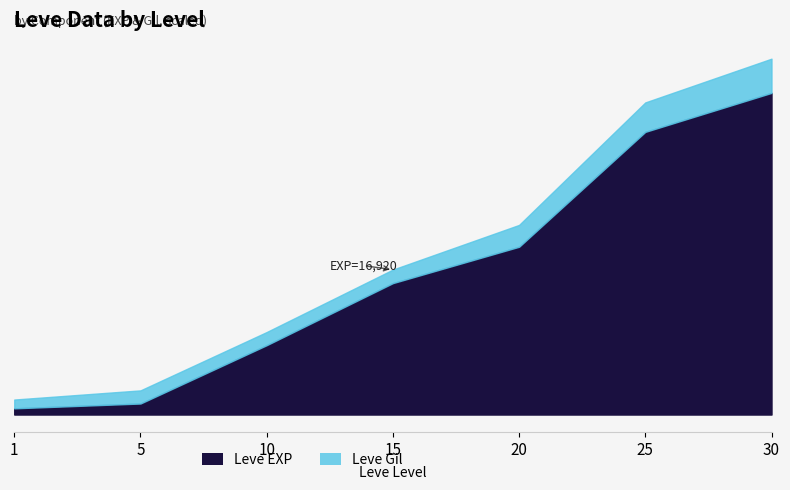

Reading left to right, extract all data points from this chart.

1=8.0	5=14.2	10=89.3	15=169.2	20=216.0	25=363.9	30=414.1